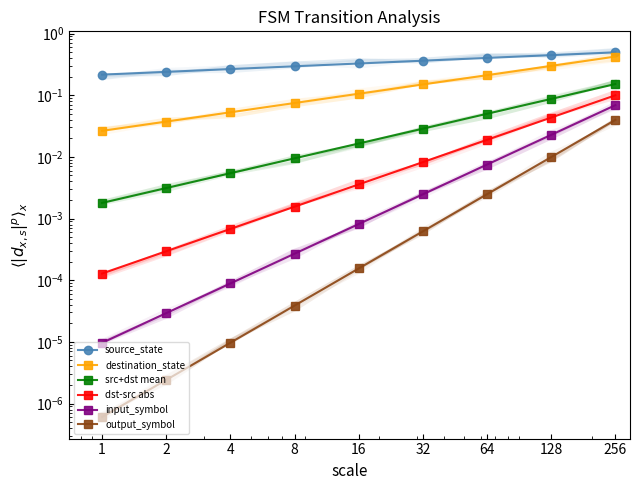

True or false: dst-src abs and source_state cross at least once.

False